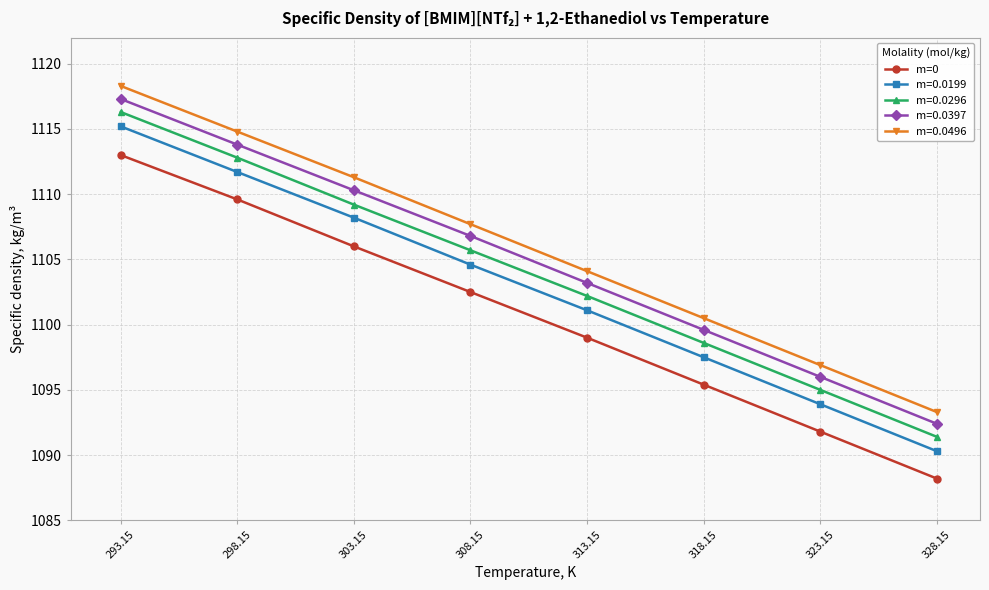

What is the difference between the m=0.0199 values at 298.15 and 318.15?

14.2